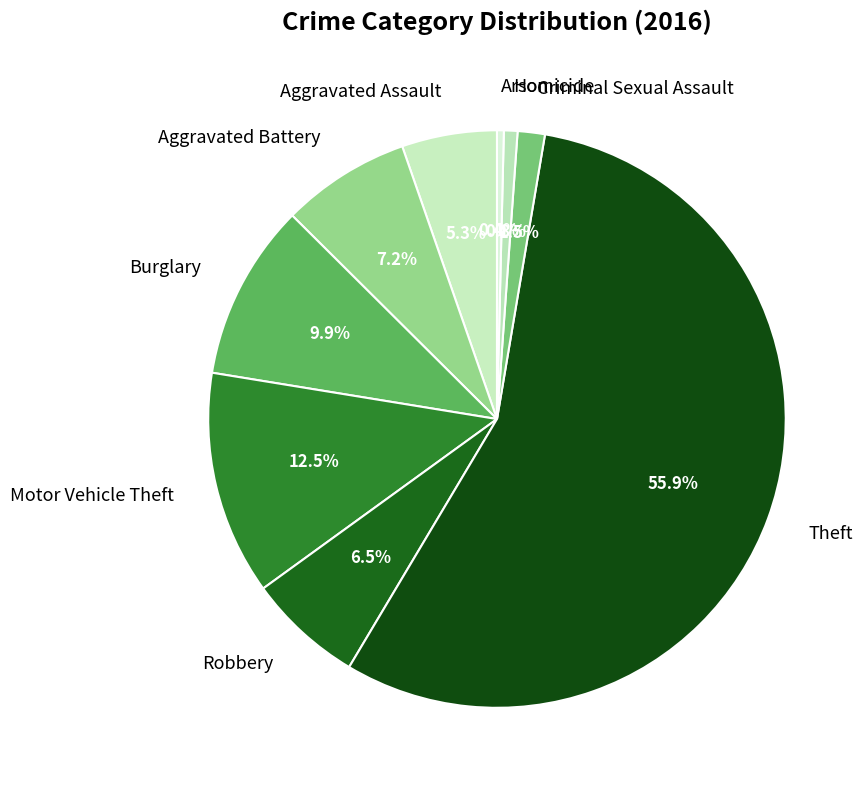

Does Theft account for over 50% of the chart?

Yes